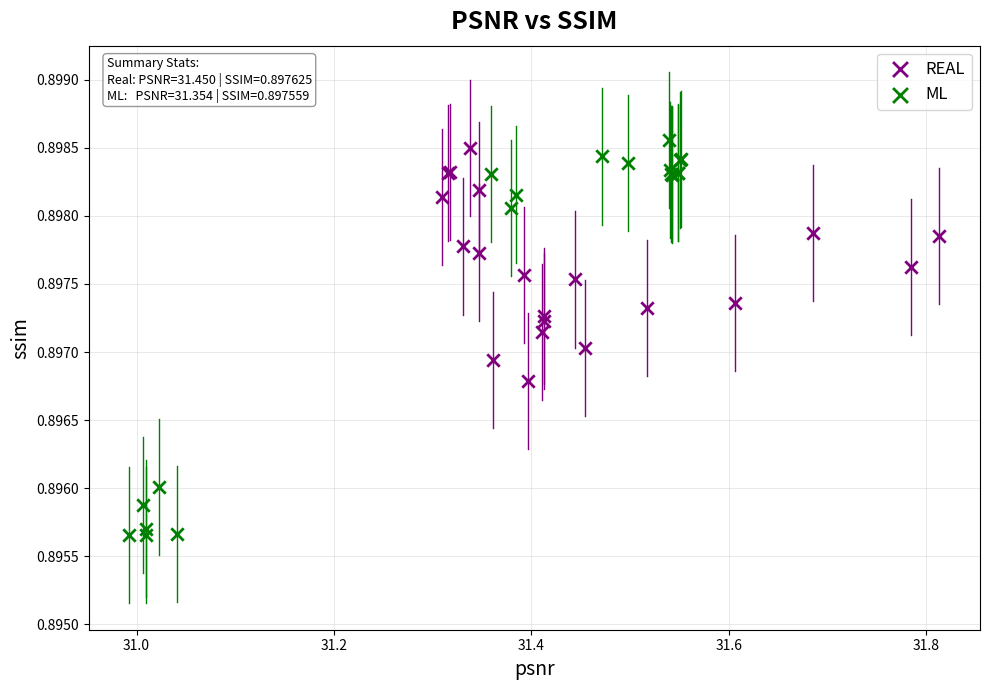

Which series has the largest Y range (max minus min)?

ML